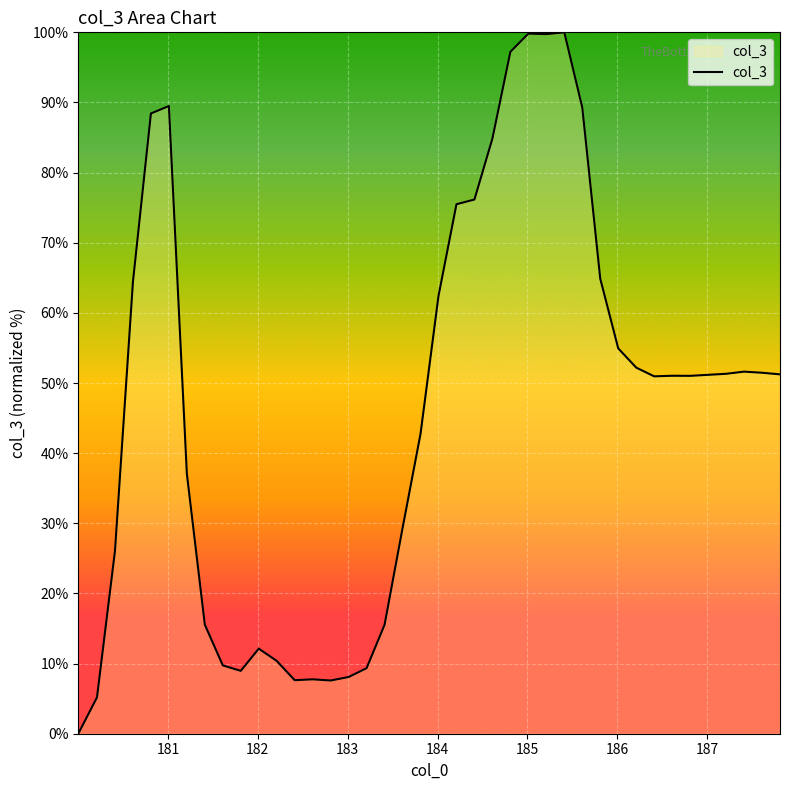

What is the greatest value displayed?

100.0